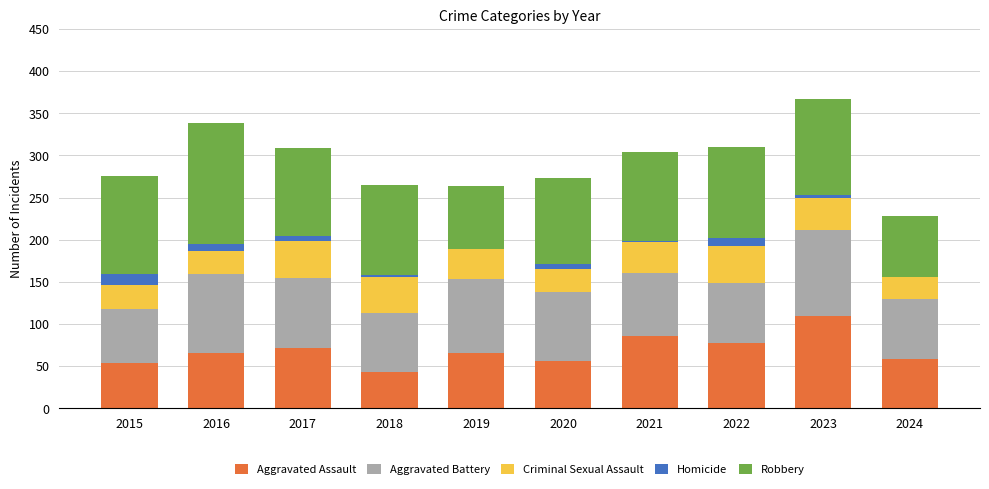

How many data points does each series have?

10